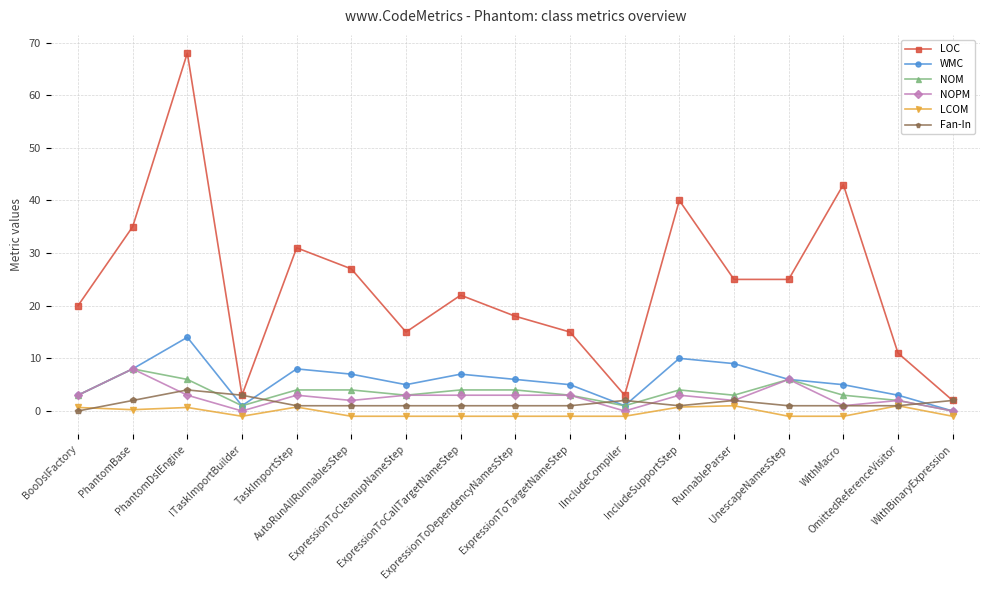

What is the sum of all LCOM values?

-4.9